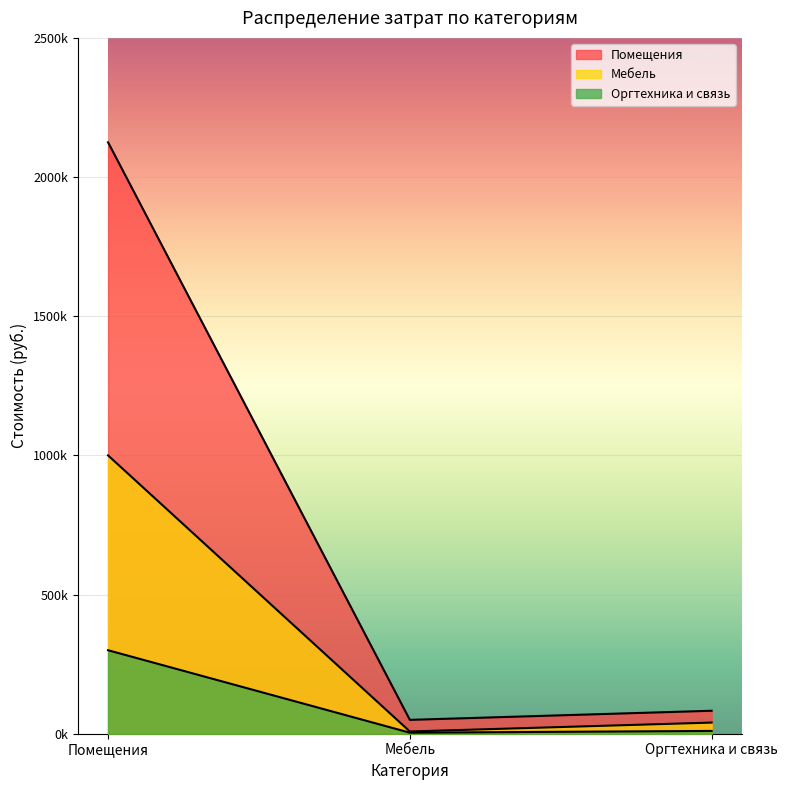

What is the value of the Мебель point at the 2nd from the left?

8000